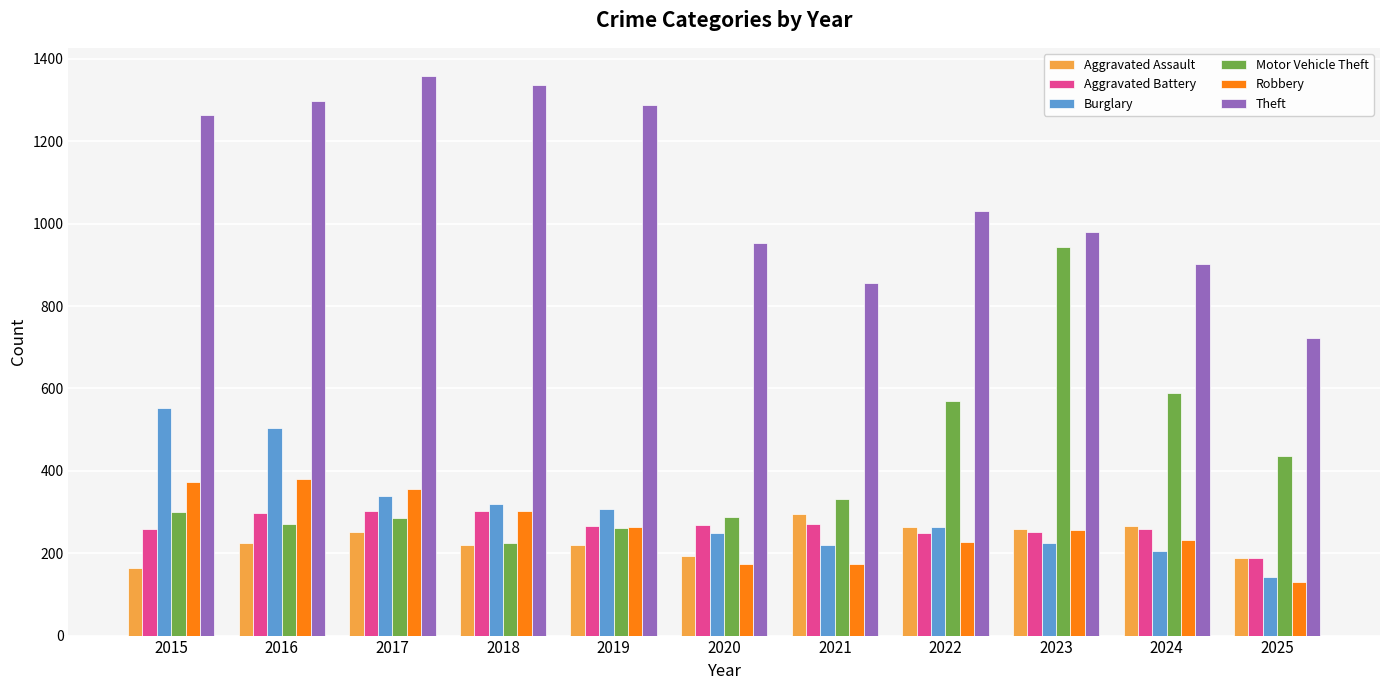

What are all the series names shown in the legend?

Aggravated Assault, Aggravated Battery, Burglary, Motor Vehicle Theft, Robbery, Theft